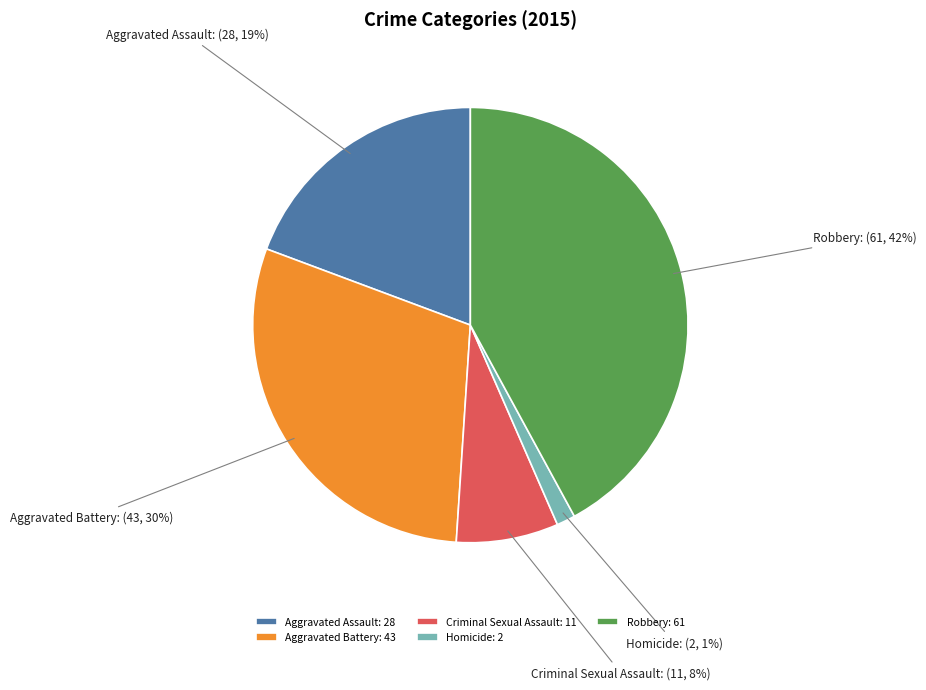

To the nearest percent, what is the average slice percentage?

20%